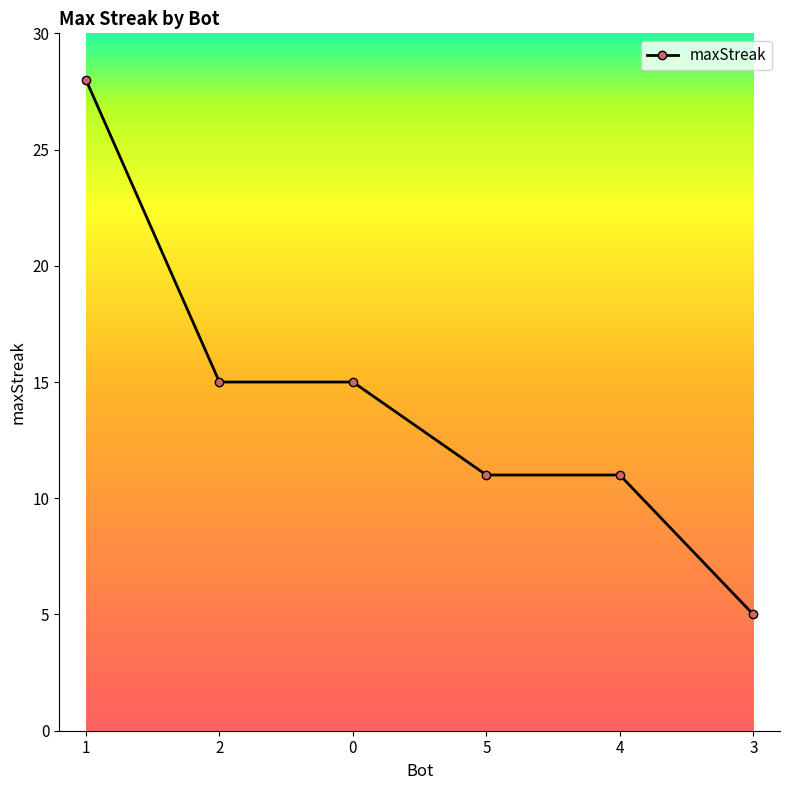

True or false: the data shows 10 at 0.

False